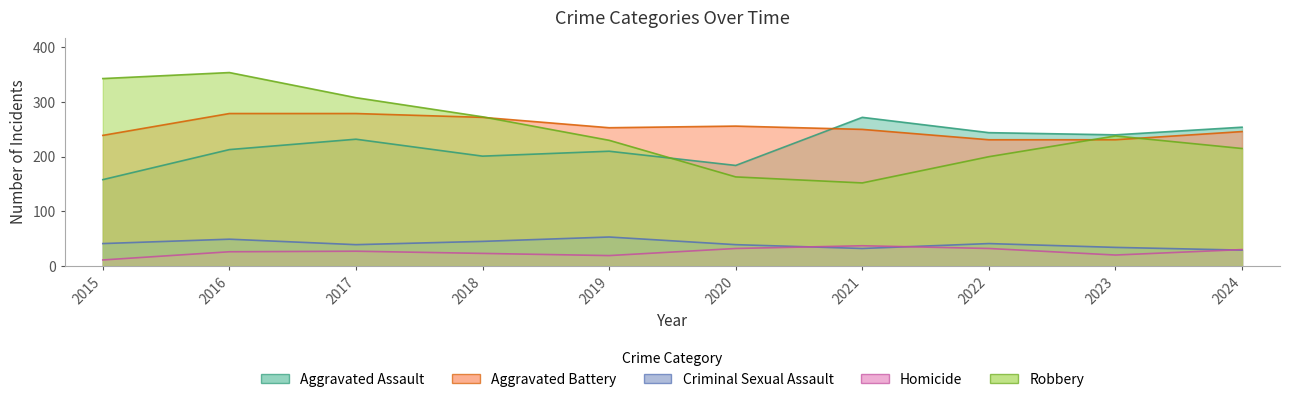

At which category is the sum across all series the highest?

2016